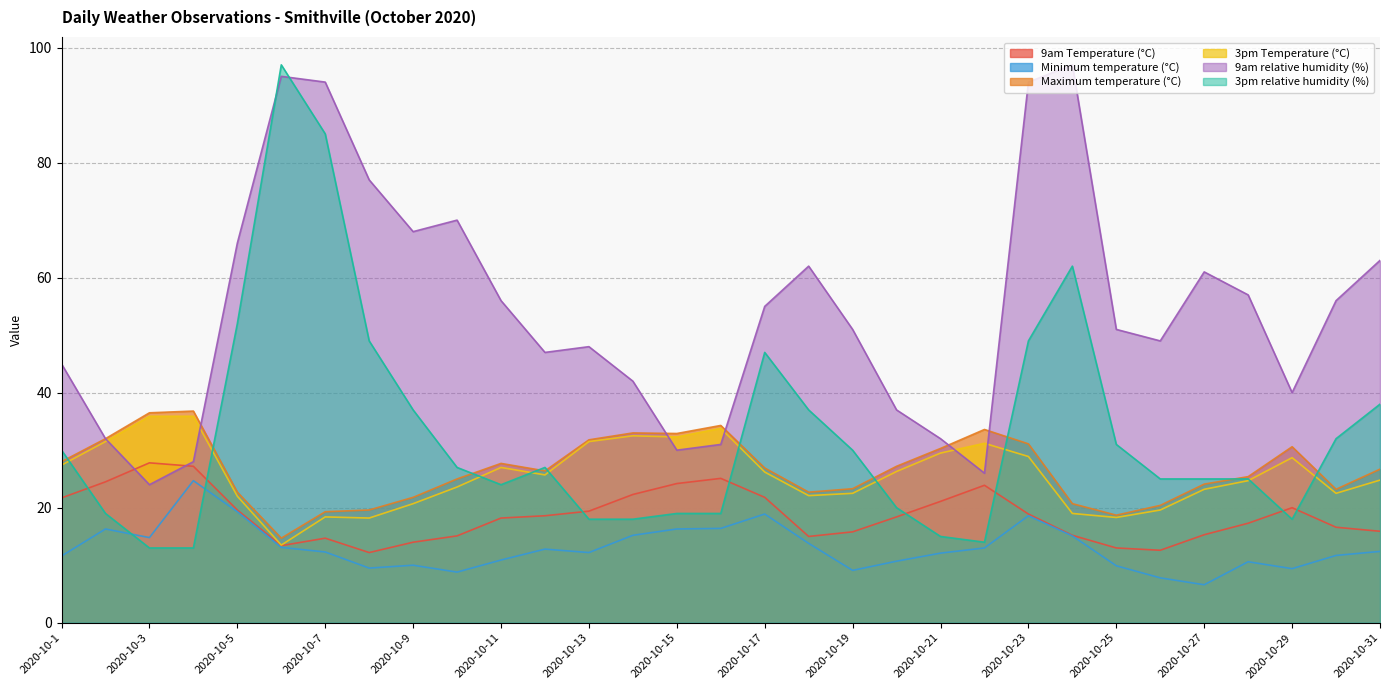

What value does the 3pm relative humidity (%) series have at 2020-10-8?

49.0